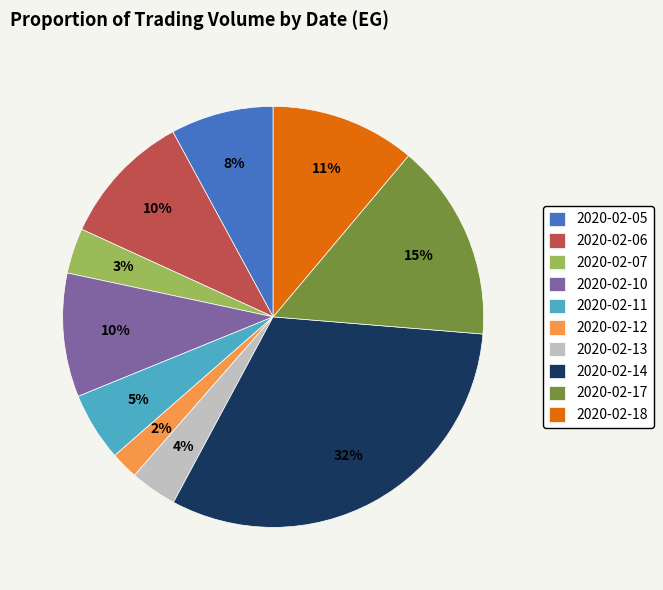

To the nearest percent, what portion does 2020-02-17 represent?

15%